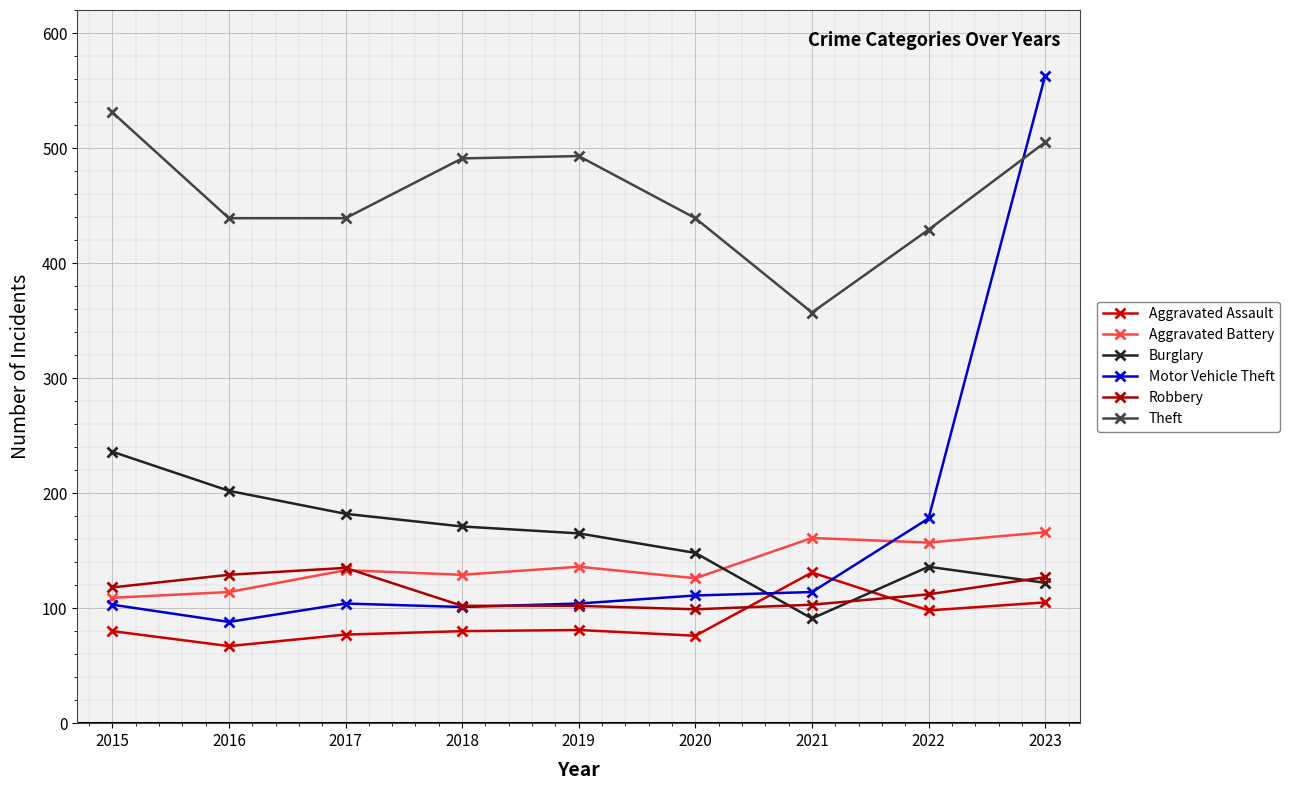

How many values in the Motor Vehicle Theft series are below 104?

3